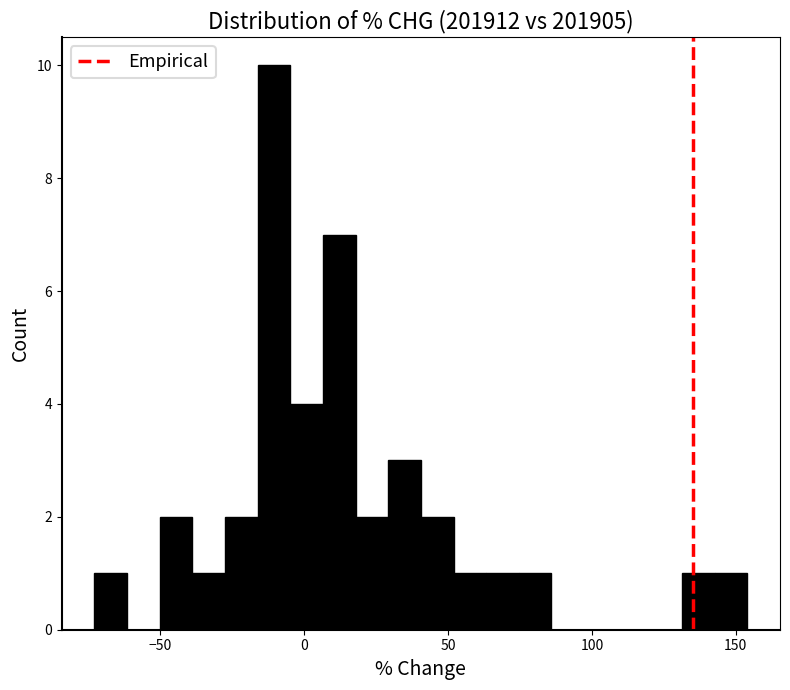

Around what value on the x-axis is the tallest bar? Give the approximate position of its centre, as read against the axis.

-10